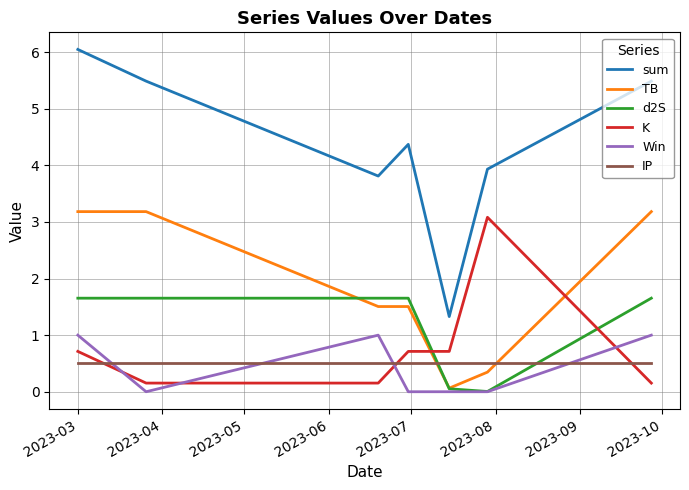

Which series has the widest spread of values?

sum